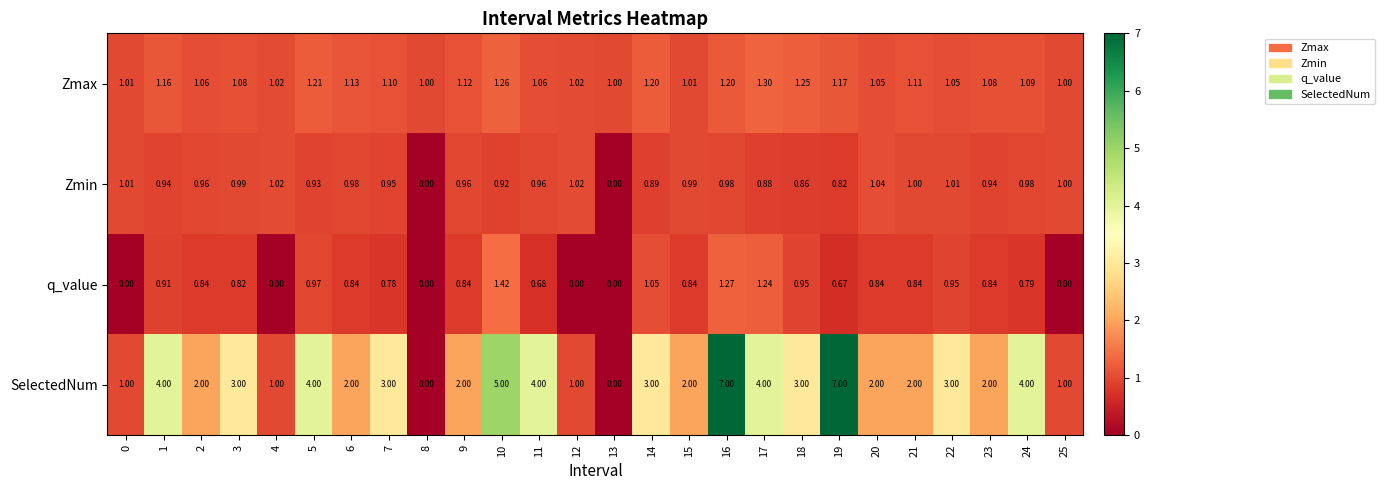

Is the value of SelectedNum at 7 greater than the value of Zmin at 3?

Yes